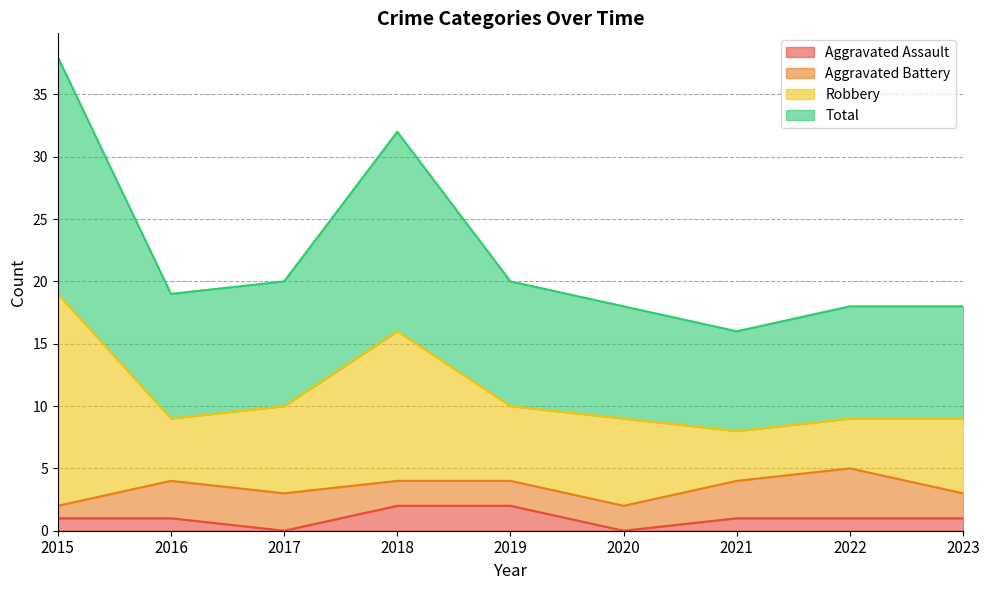

True or false: Total and Aggravated Assault intersect in this chart.

False